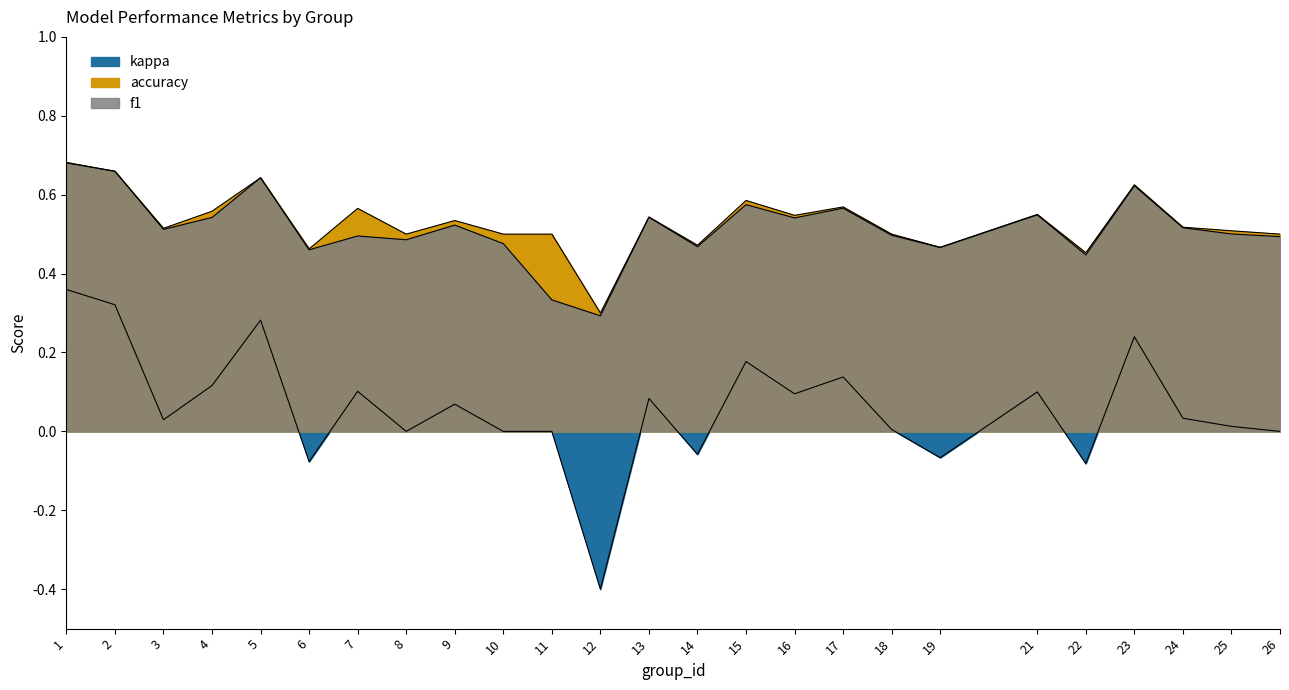

At which label does f1 reach its minimum?

12